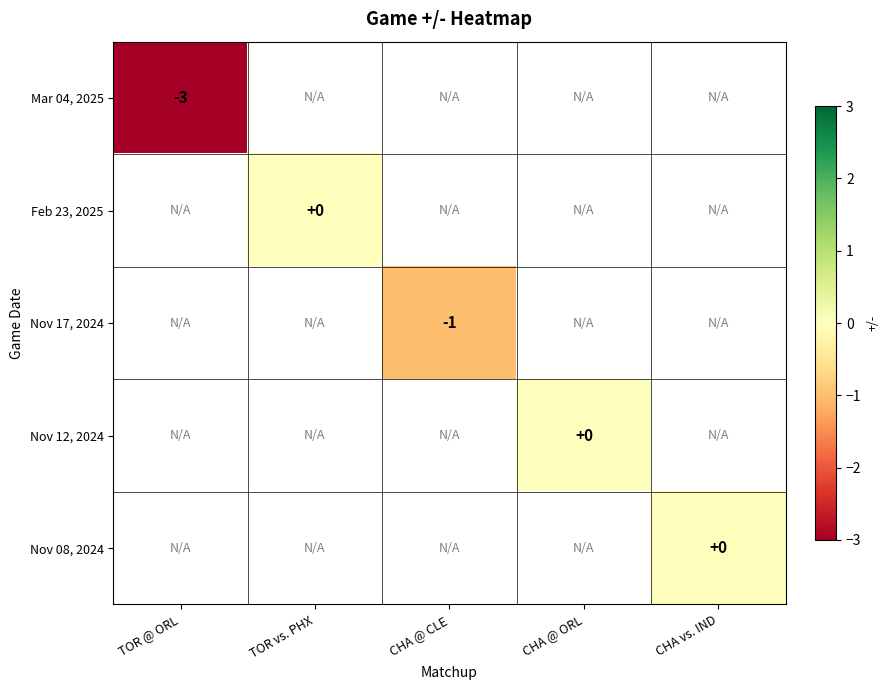

Between CHA vs. IND and CHA @ ORL, which is larger?

CHA @ ORL